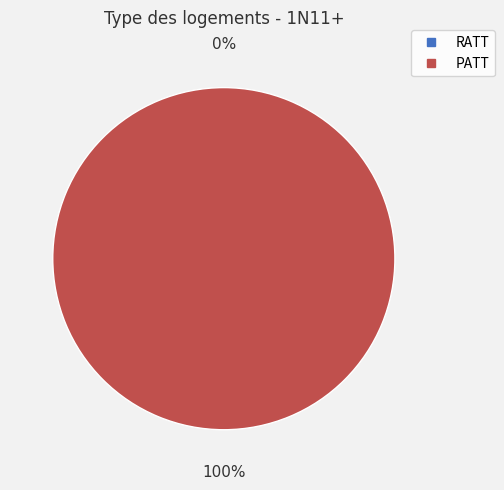

Does PATT represent more than half of the total?

Yes